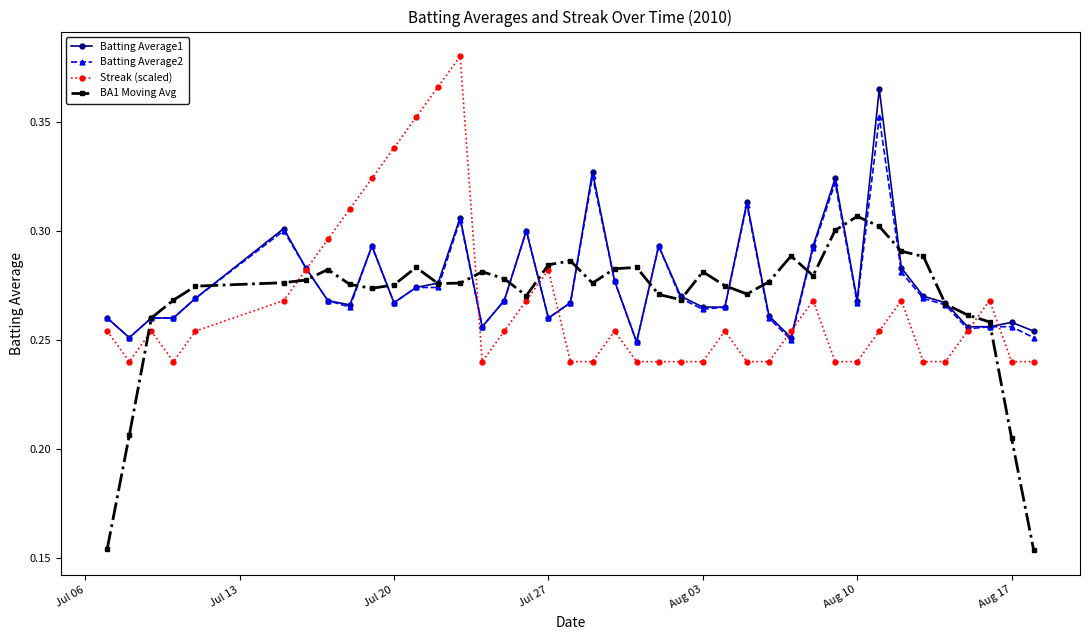

What are all the series names shown in the legend?

Batting Average1, Batting Average2, Streak (scaled), BA1 Moving Avg